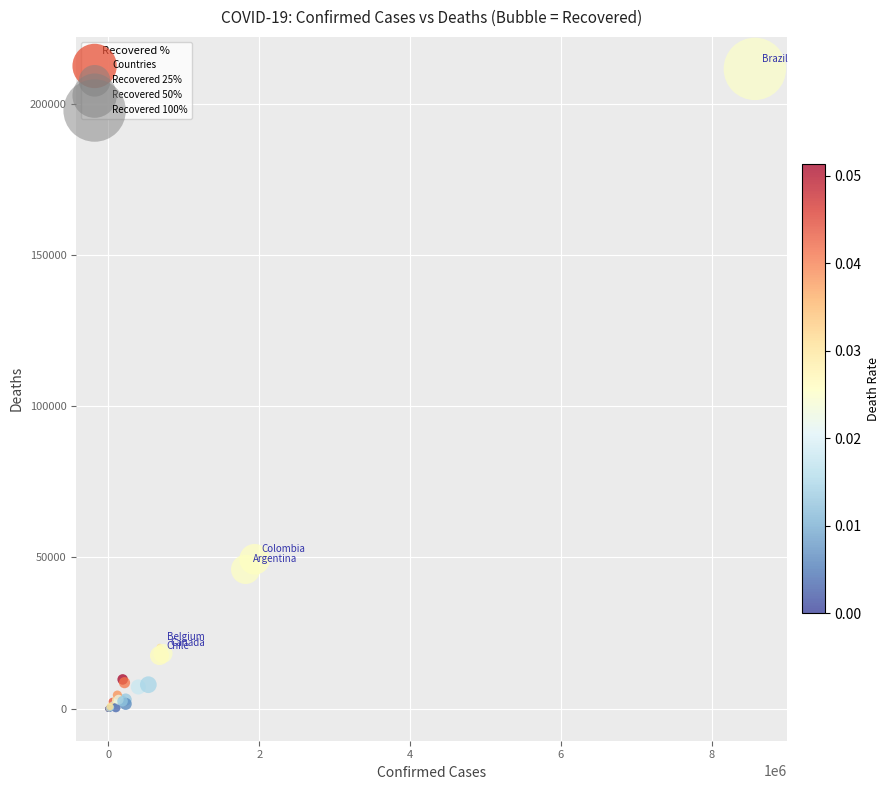

What Y value in the scatter plot is closest to 105745?

49402